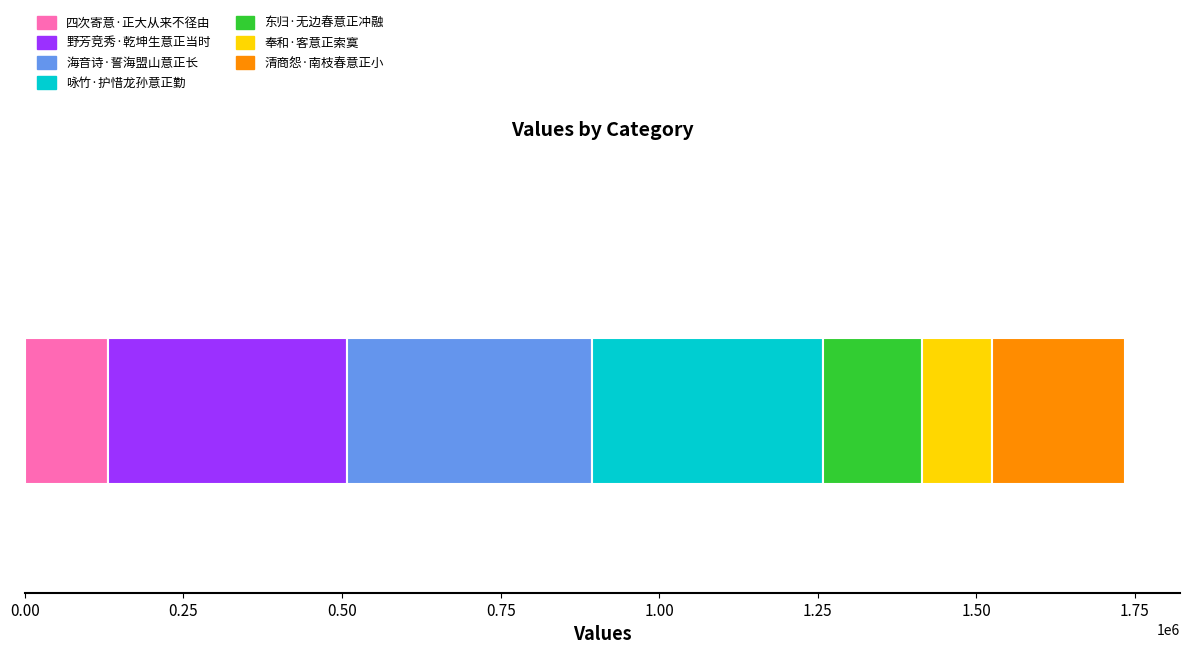

What is the maximum value for 四次寄意·正大从来不径由?

131263